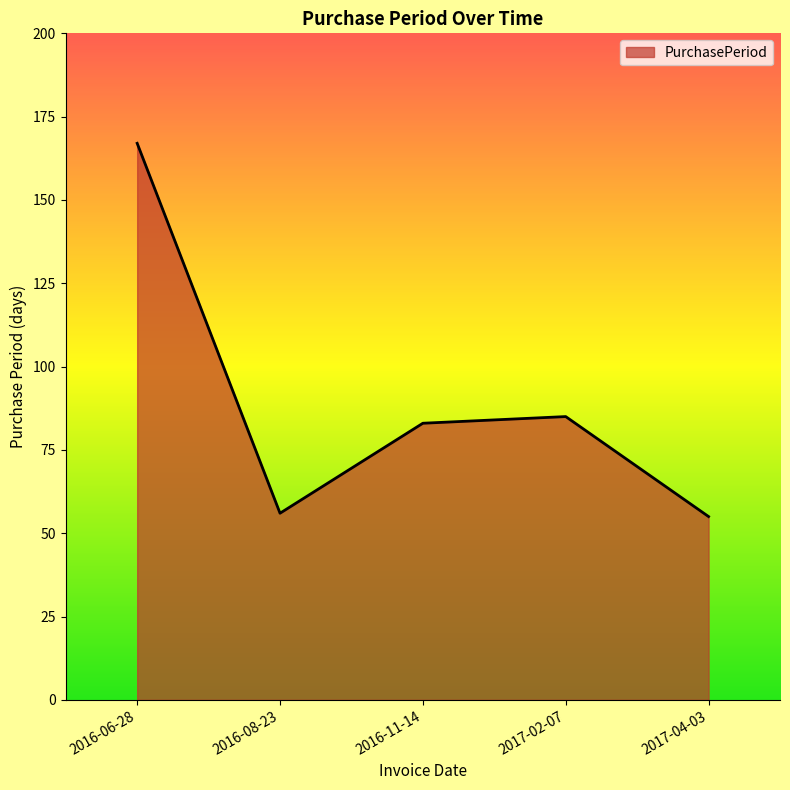

Which category has the highest value across all series?

2016-06-28